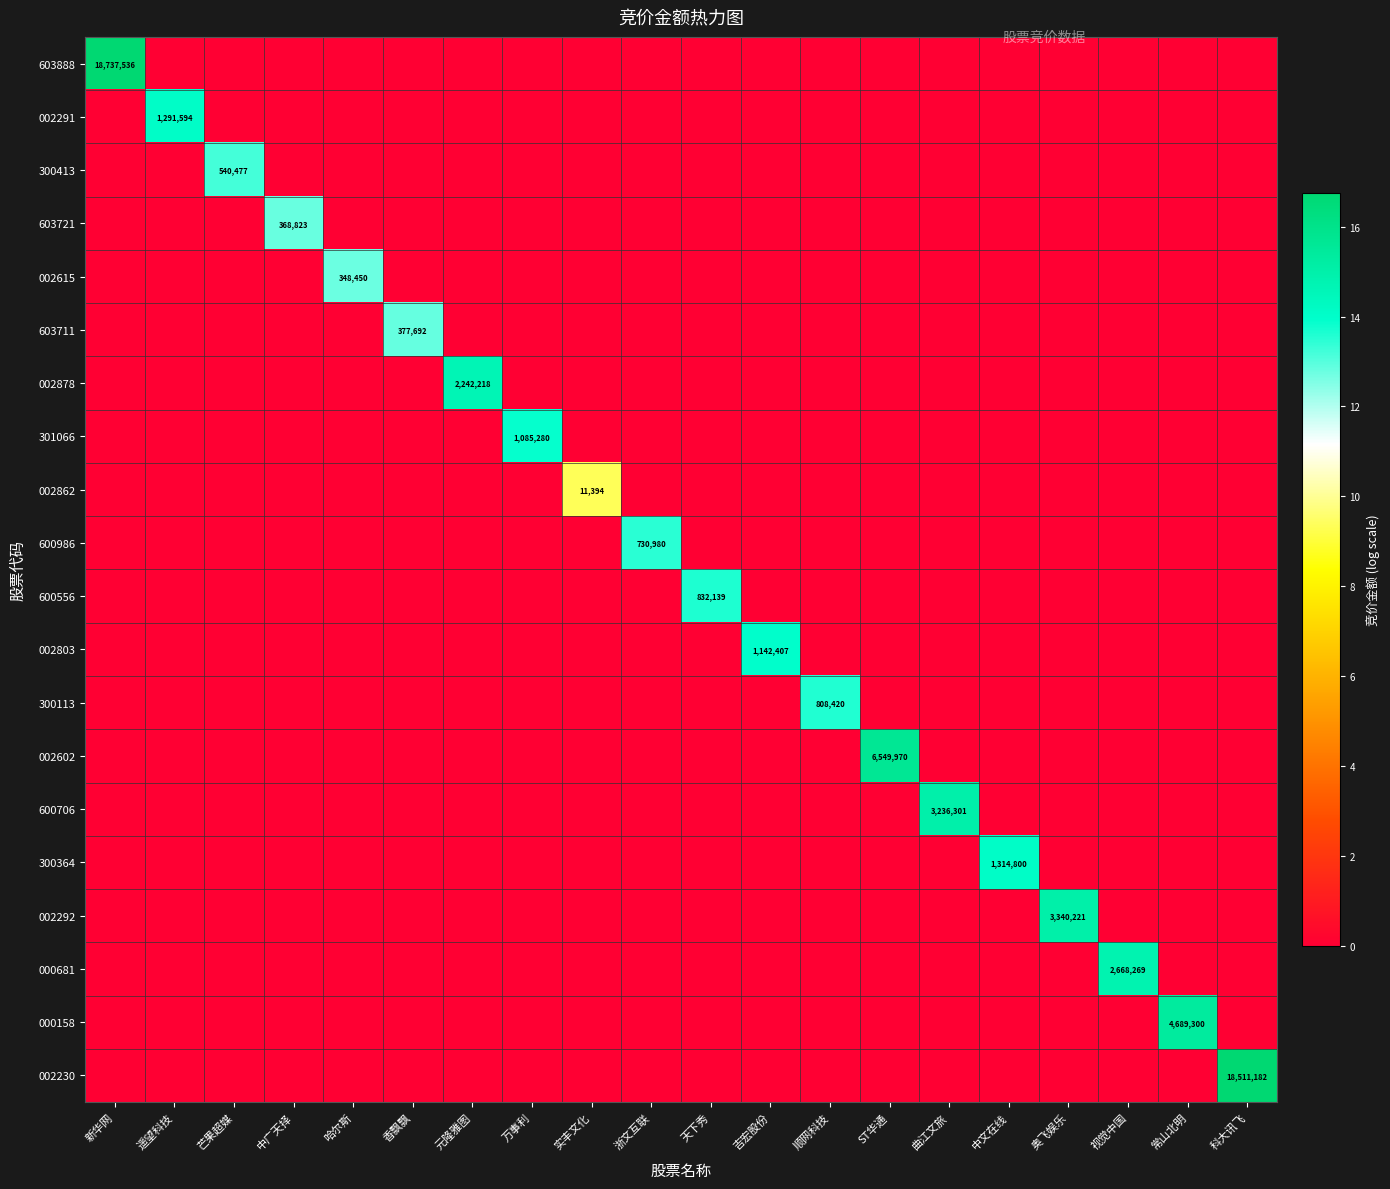

What is the total value across all series at ST华通?

15.7